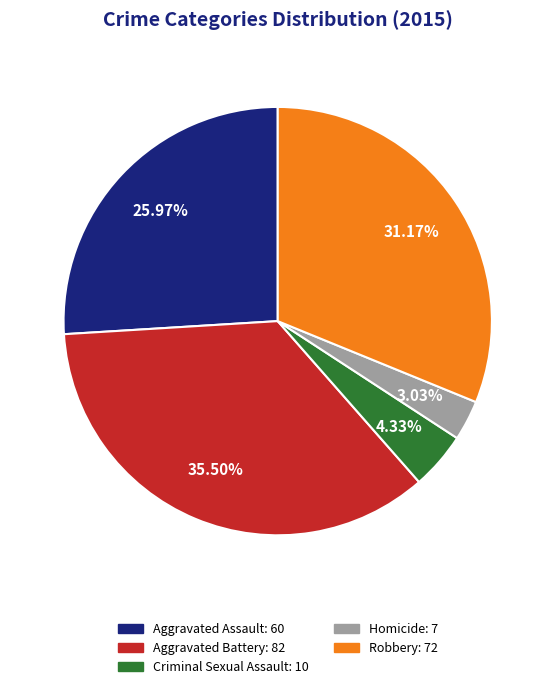

Which slice is the smallest?

Homicide